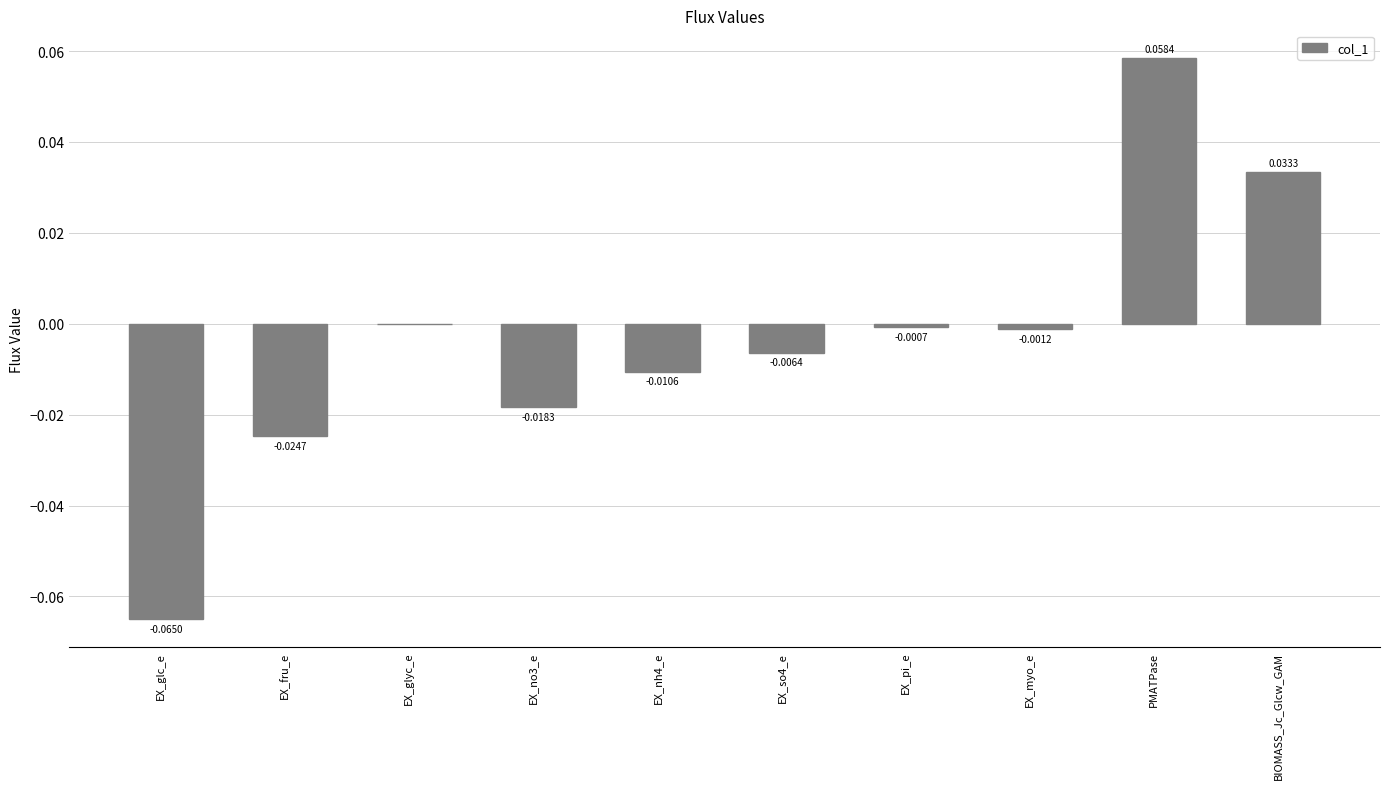

Between EX_glyc_e and EX_fru_e, which is larger?

EX_glyc_e